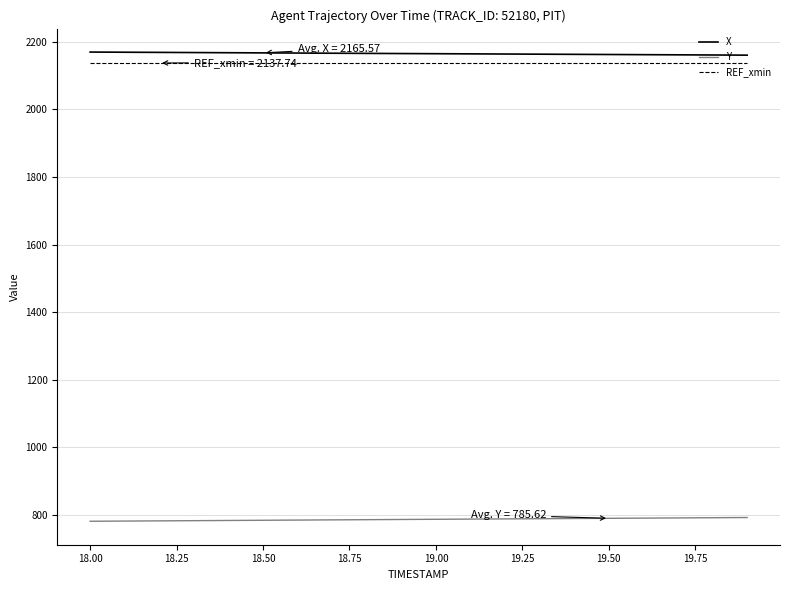

True or false: Y and X intersect in this chart.

False